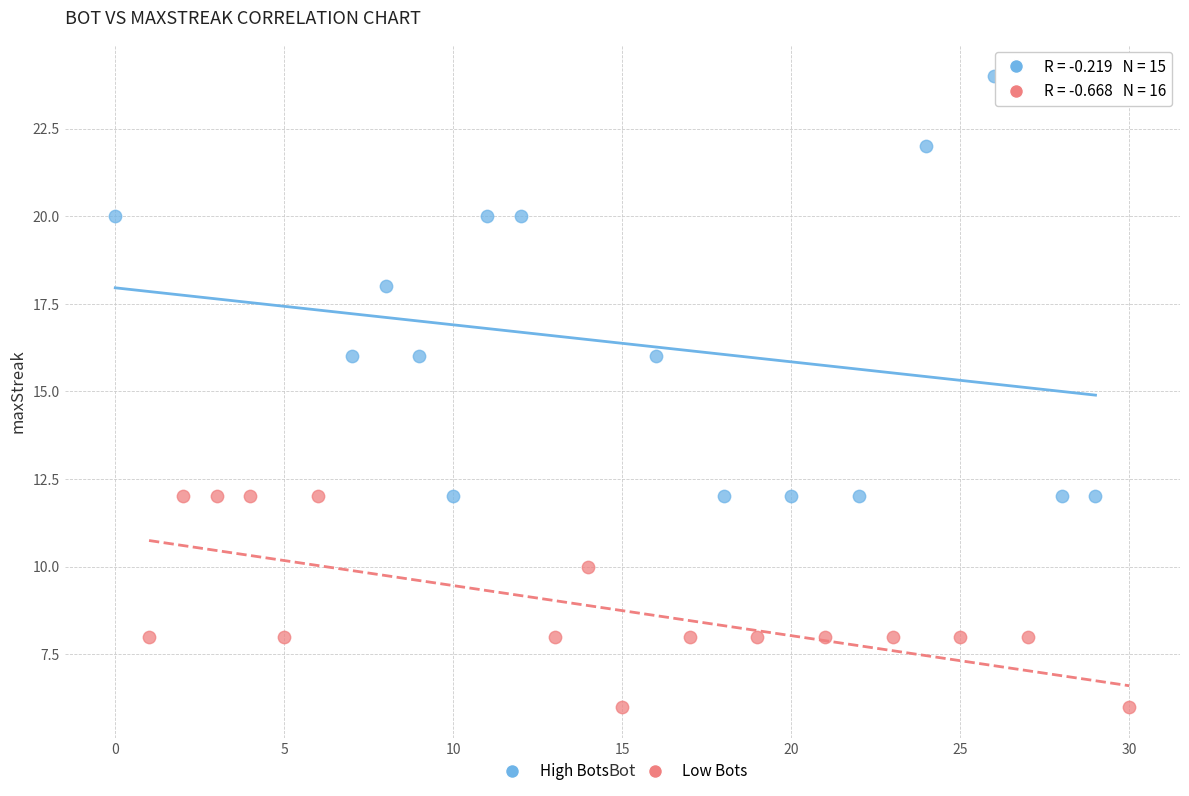

What are all the series names shown in the legend?

High Bots, Low Bots